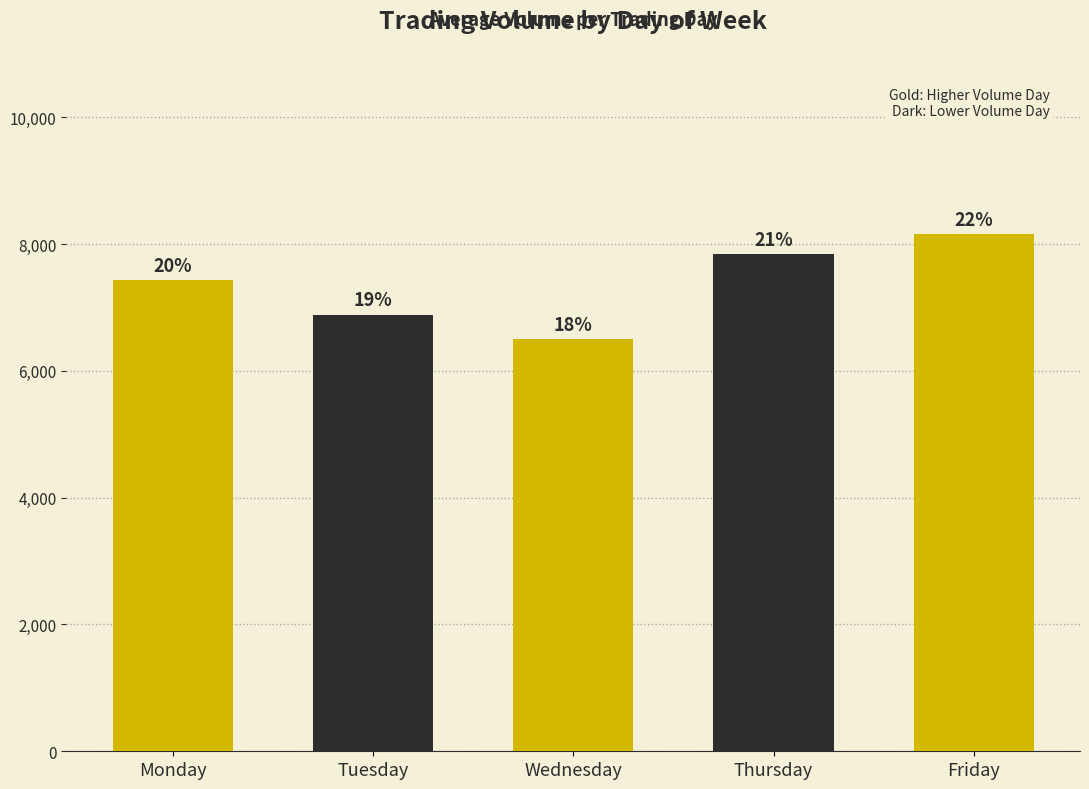

What is the change in value from Wednesday to Thursday?

+1340.1